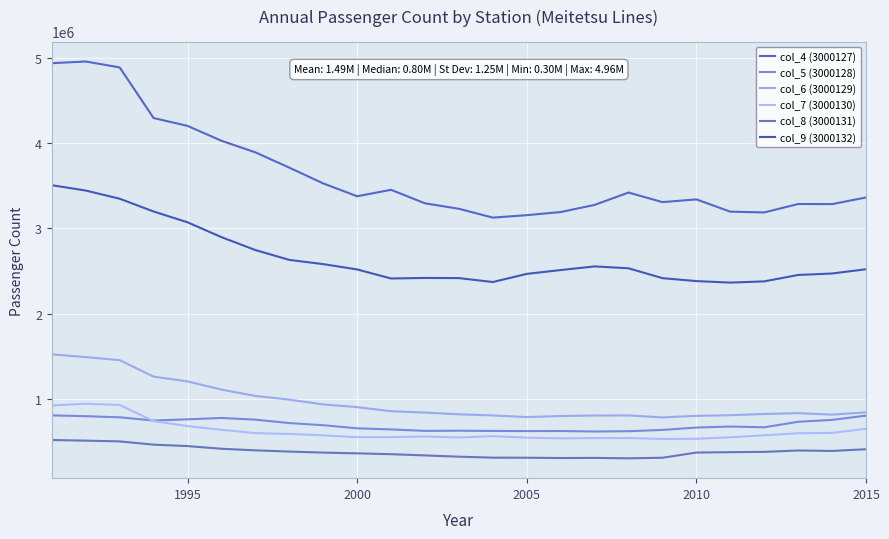

Is this an area chart (filled region under the line)?

No